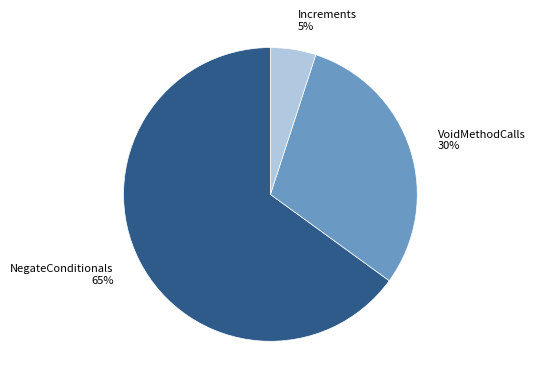

Is the sum of NegateConditionals and VoidMethodCalls greater than half?

Yes